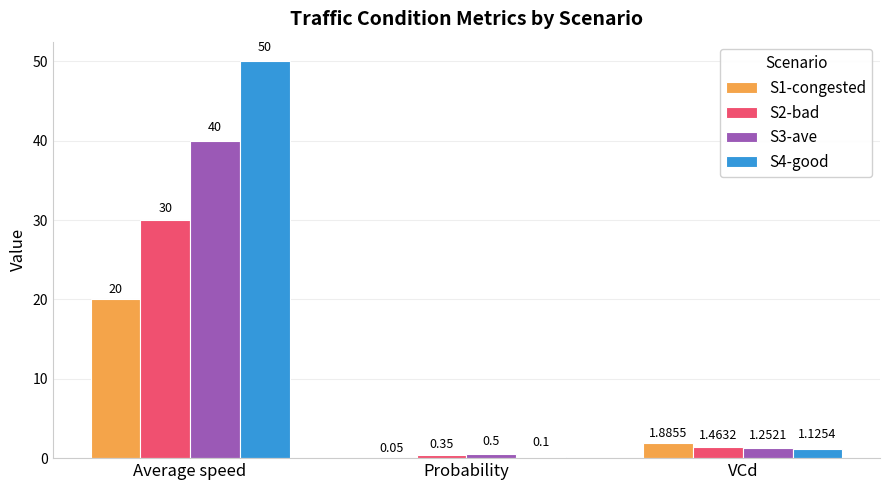

Which series has the largest total across all categories?

S4-good